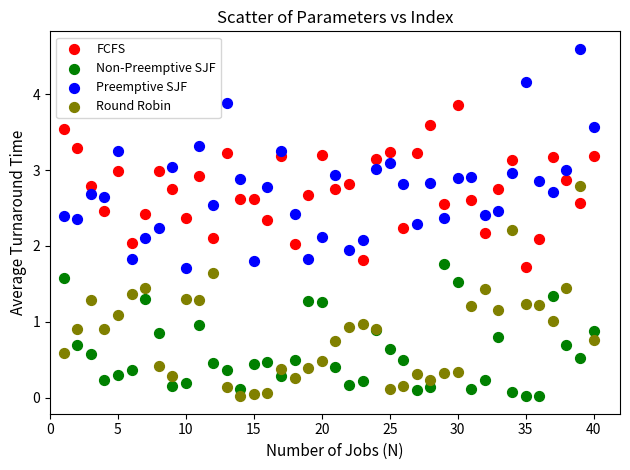

What is the X range (max minus min) for the scatter plot?

39.0